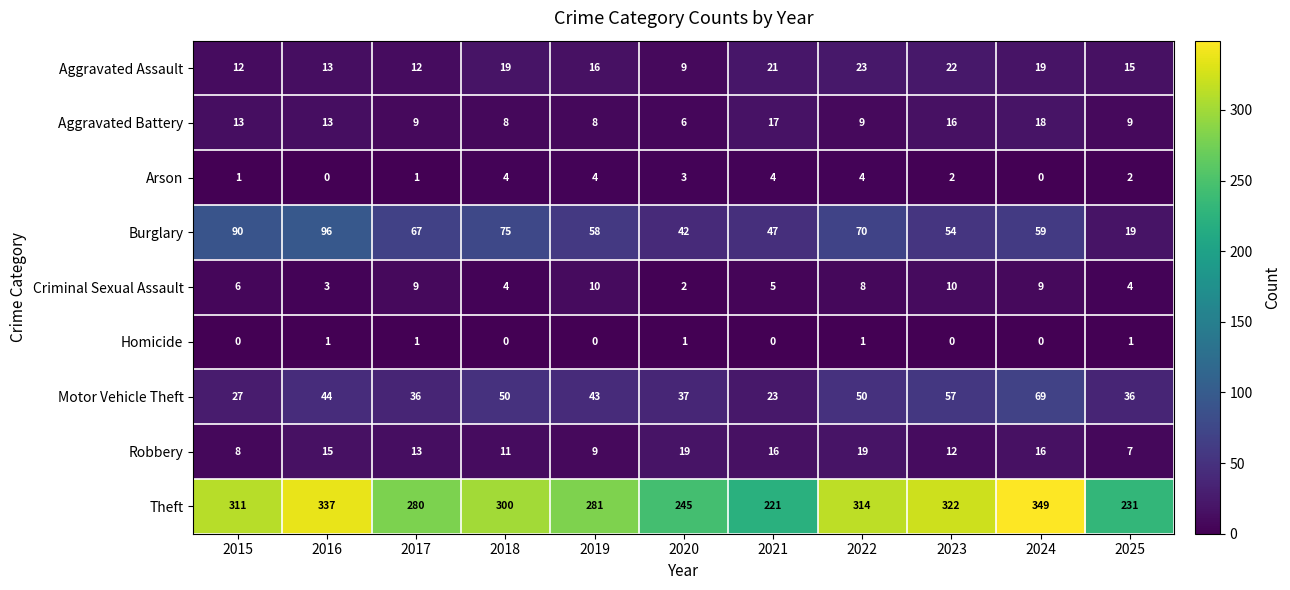

At which label does Aggravated Battery reach its peak?

2024